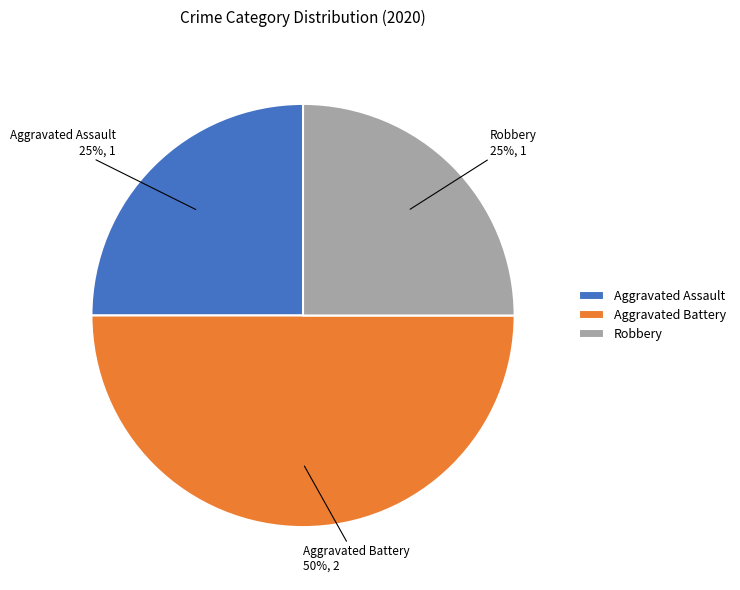

Which category has the biggest portion of the pie?

Aggravated Battery